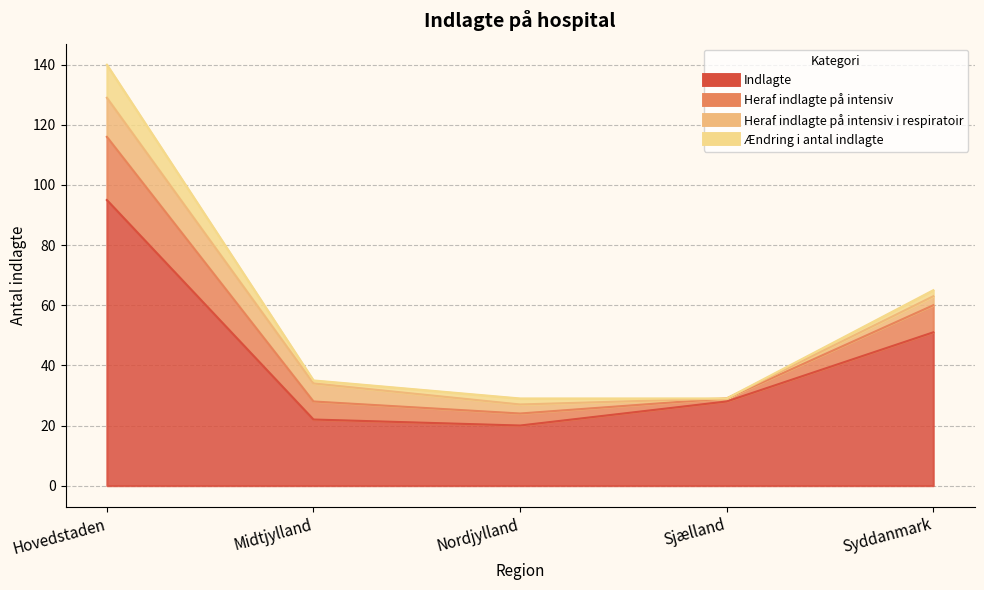

True or false: Indlagte and Heraf indlagte på intensiv cross at least once.

False